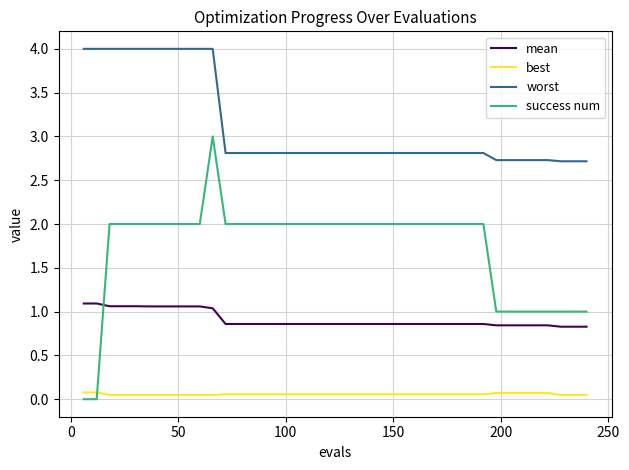

Rank the series by their average value, from lowest to highest.

best, mean, success num, worst